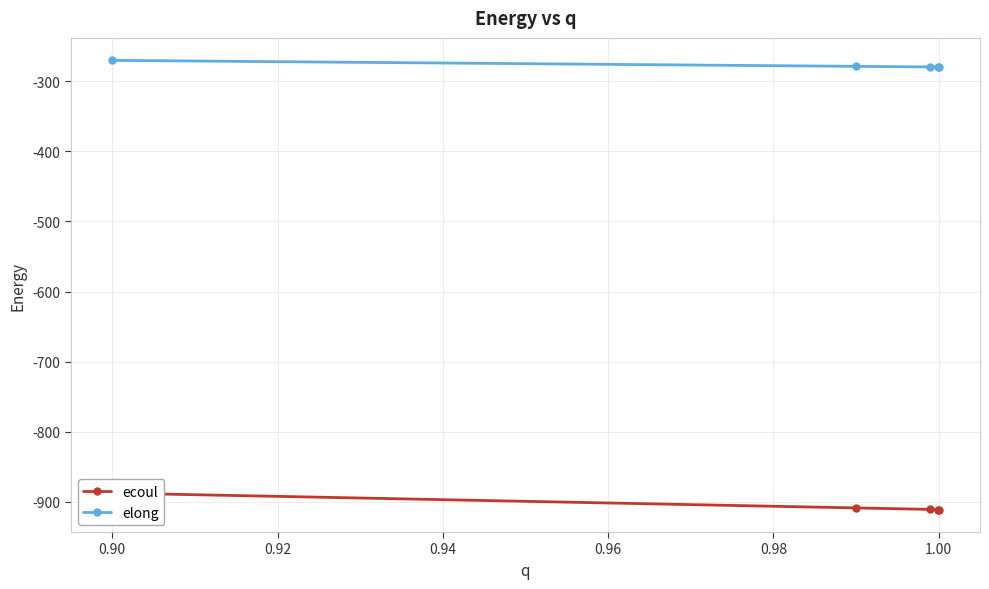

How many lines are shown in the chart?

2